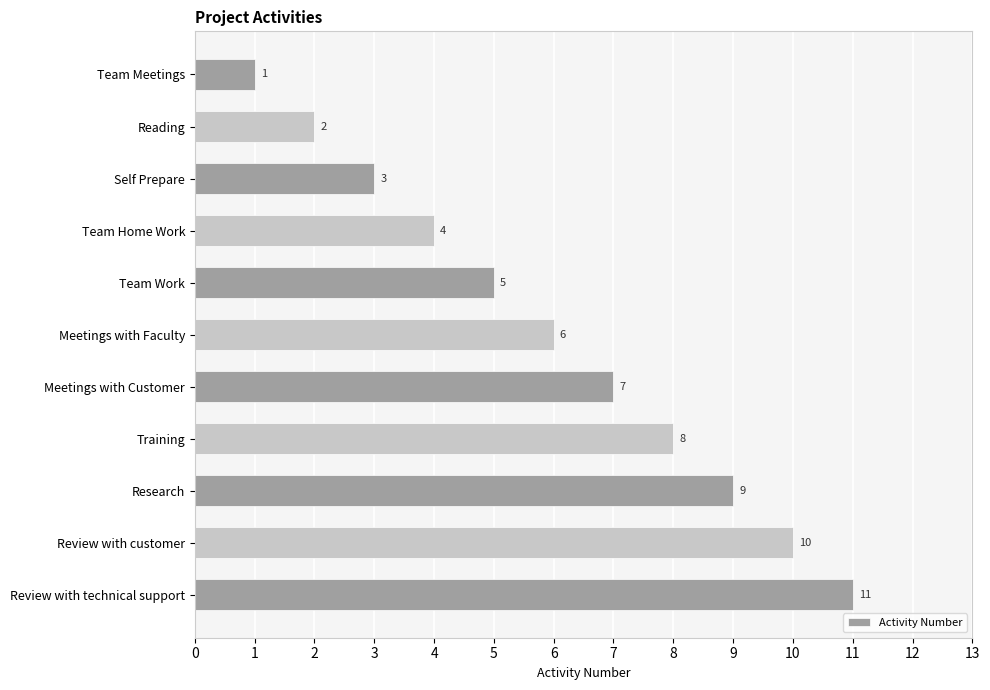

Count the values in the range 3 to 9.

7